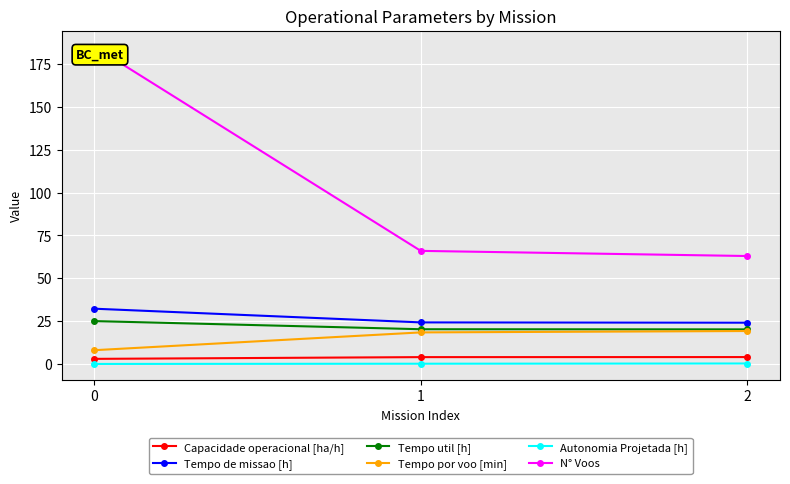

Which series has the largest range (max minus min)?

N° Voos